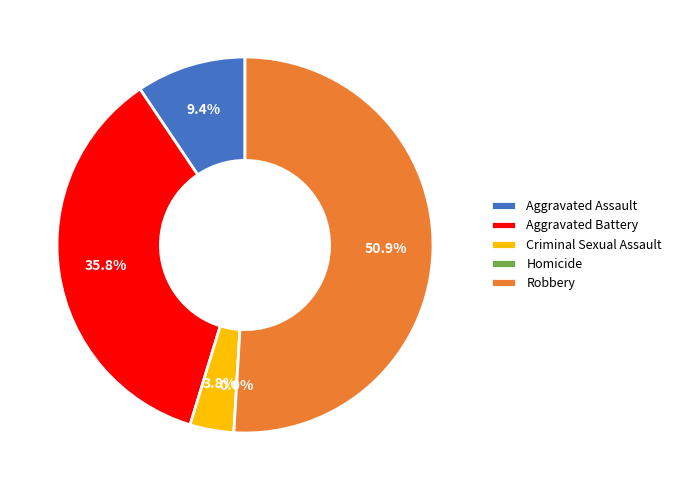

To the nearest percent, what is the difference between the Robbery and Aggravated Assault slice percentages?

42%